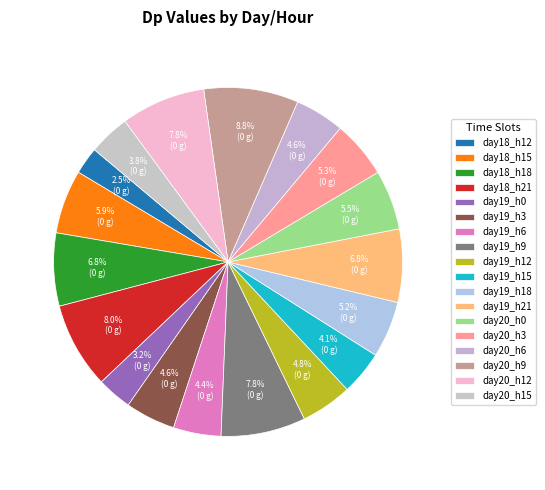

Does any single category account for the majority?

No